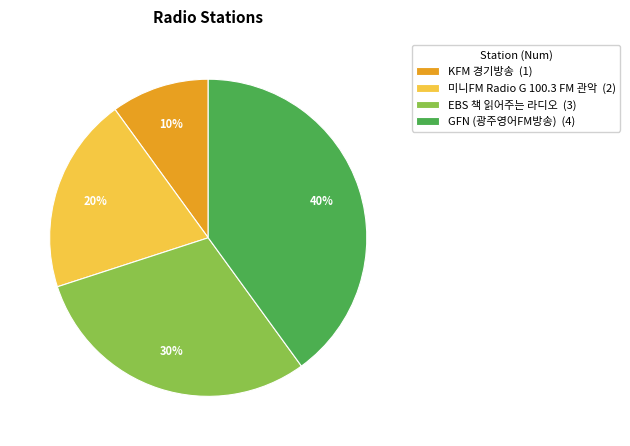

To the nearest percent, what is the difference between the largest and smallest slice percentages?

30%